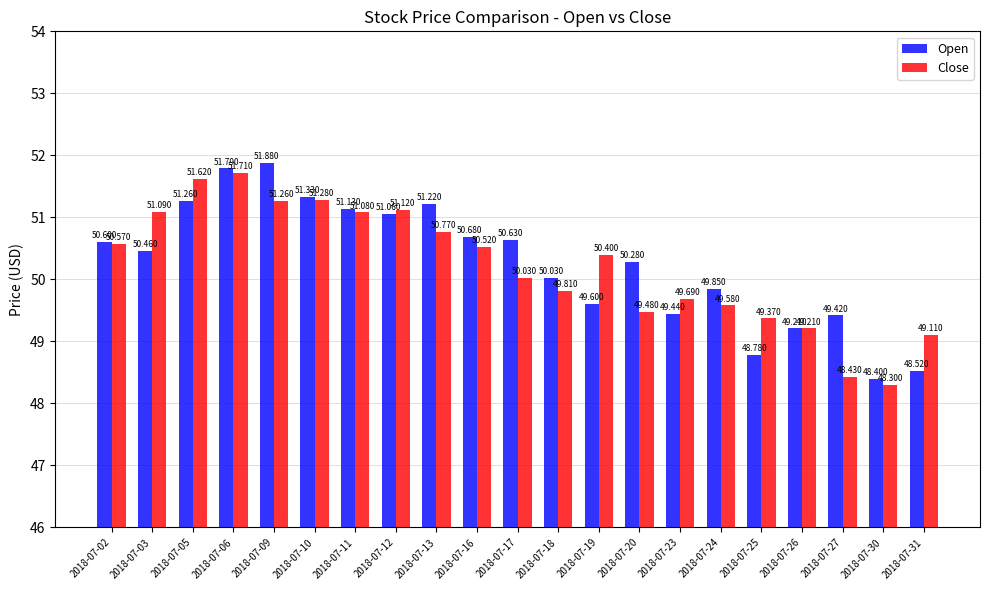

Which category has the lowest value in the Open series?

2018-07-30